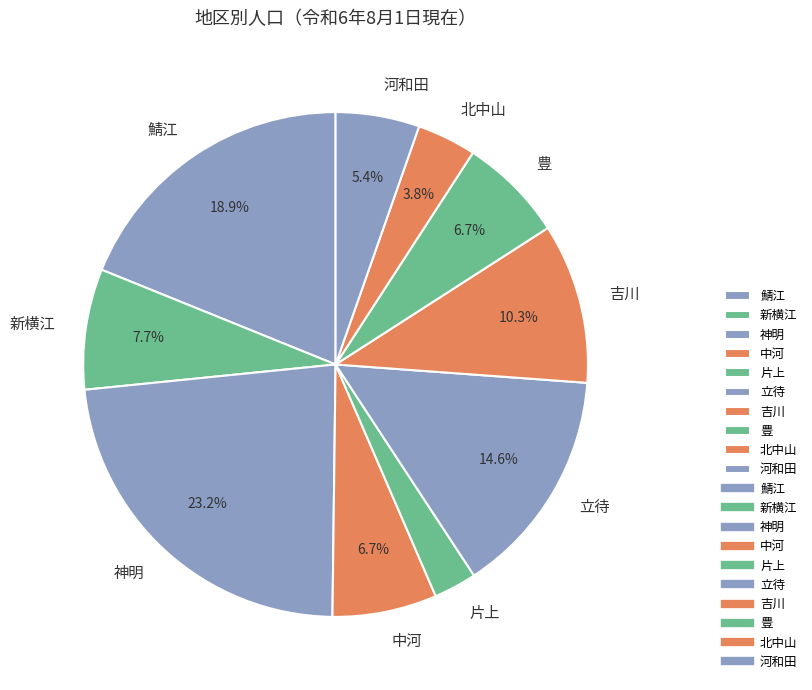

Do 新横江 and 豊 together represent more than half of the pie?

No